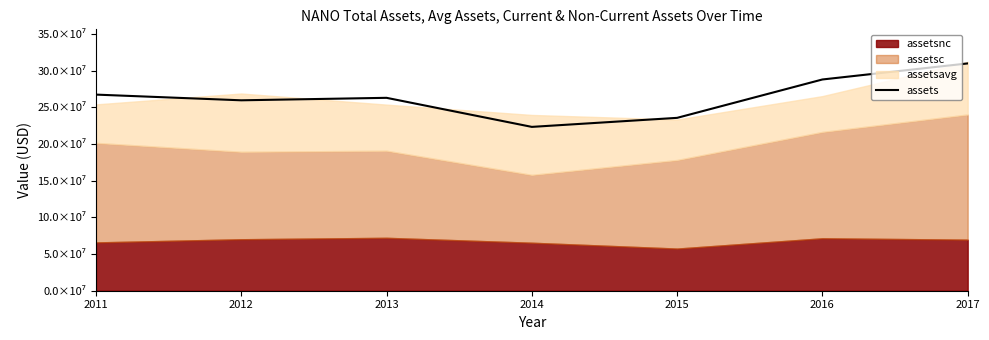

List the labels in order of value, smallest first.

2014, 2015, 2012, 2013, 2011, 2016, 2017